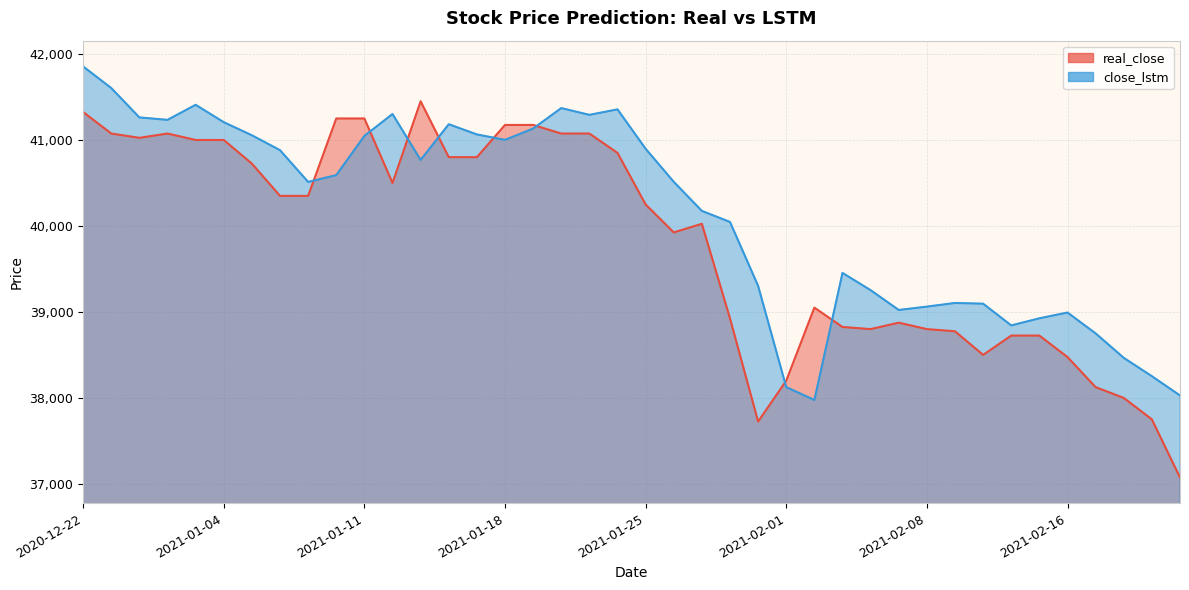

Reading left to right, transcribe all the data shown in this chart.

real_close: 2020-12-22=41325.0	2020-12-23=41075.0	2020-12-28=41025.0	2020-12-29=41075.0	2020-12-30=41000.0	2021-01-04=41000.0	2021-01-05=40725.0	2021-01-06=40350.0	2021-01-07=40350.0	2021-01-08=41250.0	2021-01-11=41250.0	2021-01-12=40500.0	2021-01-13=41450.0	2021-01-14=40800.0	2021-01-15=40800.0	2021-01-18=41175.0	2021-01-19=41175.0	2021-01-20=41075.0	2021-01-21=41075.0	2021-01-22=40850.0	2021-01-25=40250.0	2021-01-26=39925.0	2021-01-27=40025.0	2021-01-28=38925.0	2021-01-29=37725.0	2021-02-01=38200.0	2021-02-02=39050.0	2021-02-03=38825.0	2021-02-04=38800.0	2021-02-05=38875.0	2021-02-08=38800.0	2021-02-09=38775.0	2021-02-10=38500.0	2021-02-11=38725.0	2021-02-15=38725.0	2021-02-16=38475.0	2021-02-17=38125.0	2021-02-18=38000.0	2021-02-19=37750.0	2021-02-22=37075.0
close_lstm: 2020-12-22=41855.3	2020-12-23=41603.8	2020-12-28=41262.6	2020-12-29=41234.2	2020-12-30=41409.1	2021-01-04=41207.1	2021-01-05=41054.6	2021-01-06=40881.6	2021-01-07=40512.3	2021-01-08=40591.4	2021-01-11=41047.2	2021-01-12=41302.3	2021-01-13=40768.2	2021-01-14=41183.2	2021-01-15=41064.6	2021-01-18=41001.4	2021-01-19=41132.9	2021-01-20=41371.1	2021-01-21=41292.4	2021-01-22=41356.2	2021-01-25=40898.2	2021-01-26=40513.4	2021-01-27=40175.0	2021-01-28=40046.7	2021-01-29=39303.3	2021-02-01=38125.5	2021-02-02=37975.8	2021-02-03=39453.6	2021-02-04=39253.2	2021-02-05=39022.7	2021-02-08=39061.9	2021-02-09=39104.2	2021-02-10=39095.9	2021-02-11=38843.0	2021-02-15=38925.8	2021-02-16=38993.0	2021-02-17=38750.4	2021-02-18=38466.0	2021-02-19=38252.5	2021-02-22=38028.4